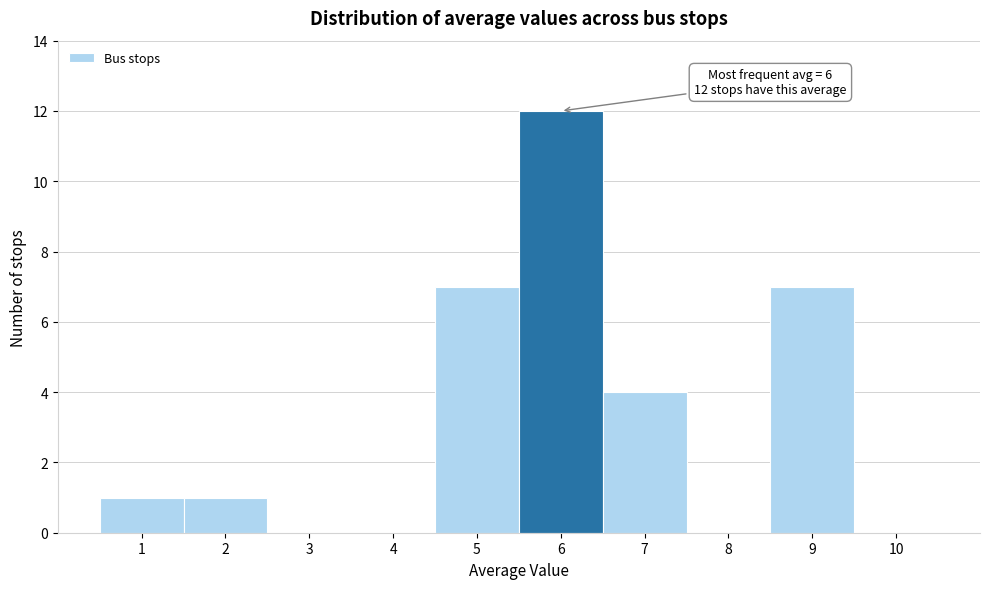

Which range on the x-axis has the tallest bar?

5.5 to 6.5